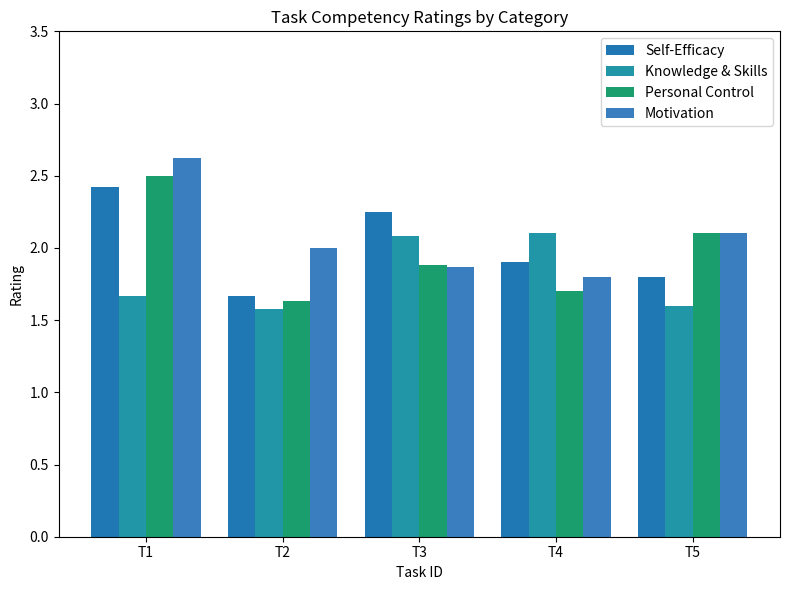

What is the spread (max minus min) of values at T5?

0.5